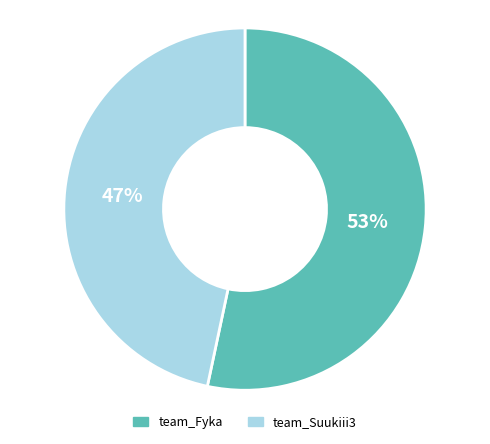

Between team_Fyka and team_Suukiii3, which is larger?

team_Fyka